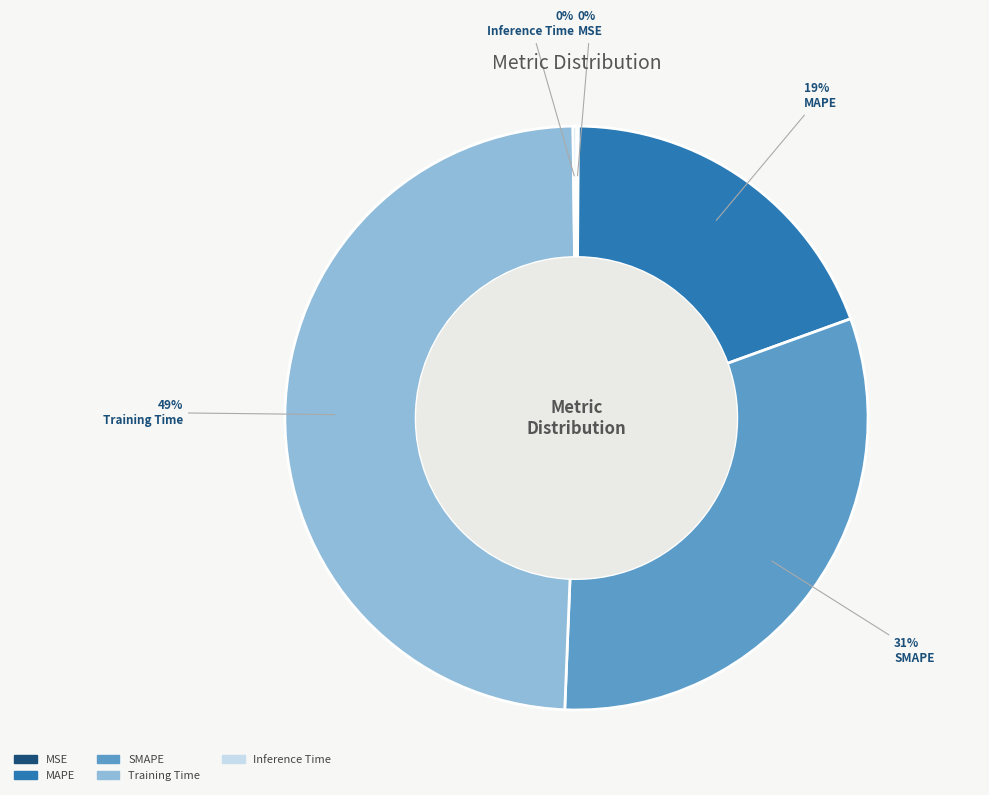

To the nearest percent, what is the difference between the largest and smallest slice percentages?

49%